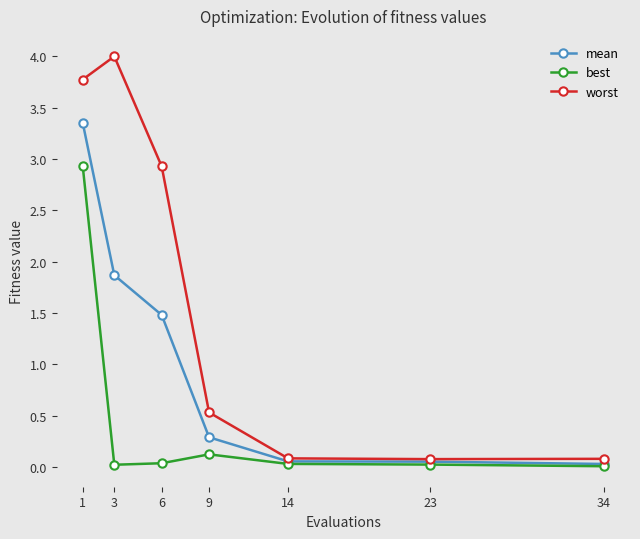

List the series in order of their overall mean, highest first.

worst, mean, best